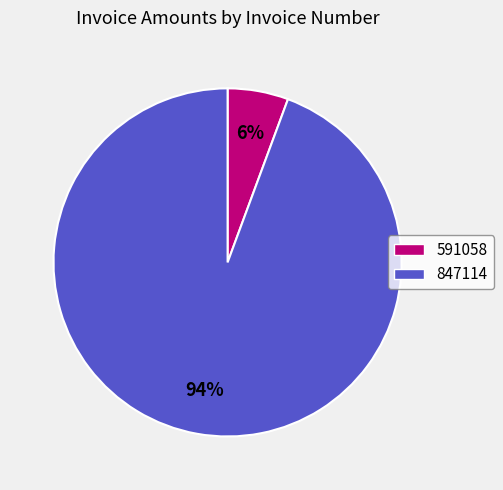

The 847114 slice represents 99% of the pie. True or false?

False